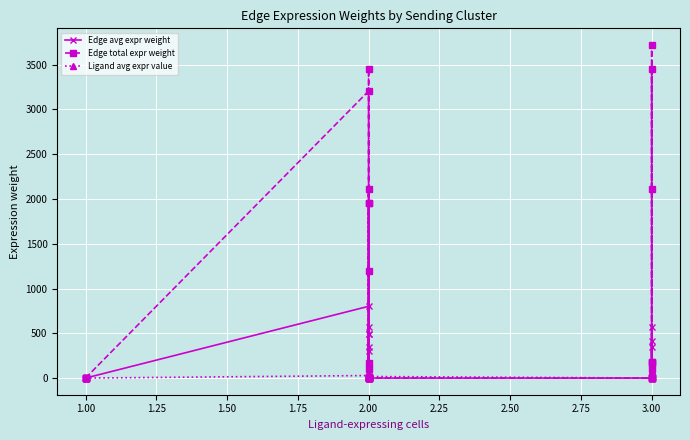

True or false: Edge total expr weight and Edge avg expr weight intersect in this chart.

False